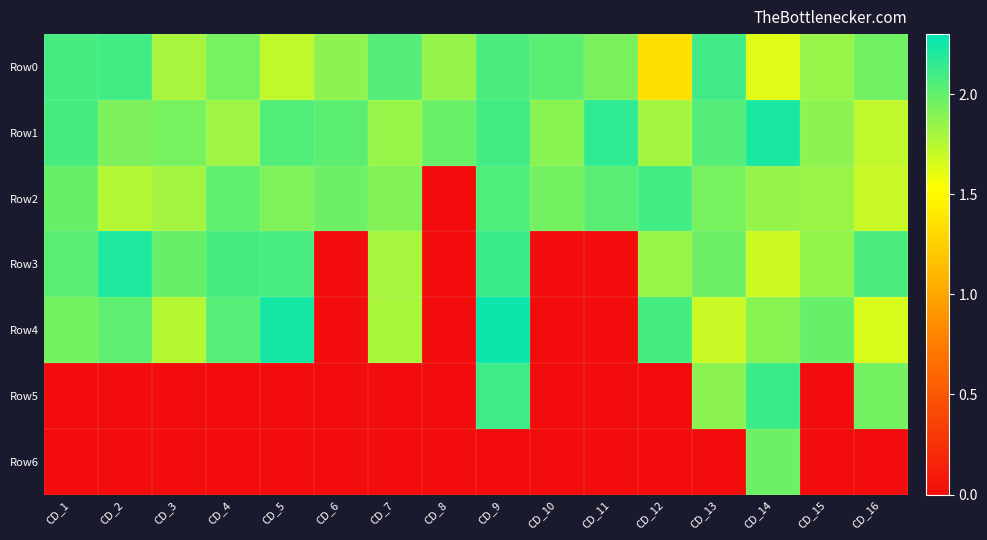

Count the number of data series in this chart.

7